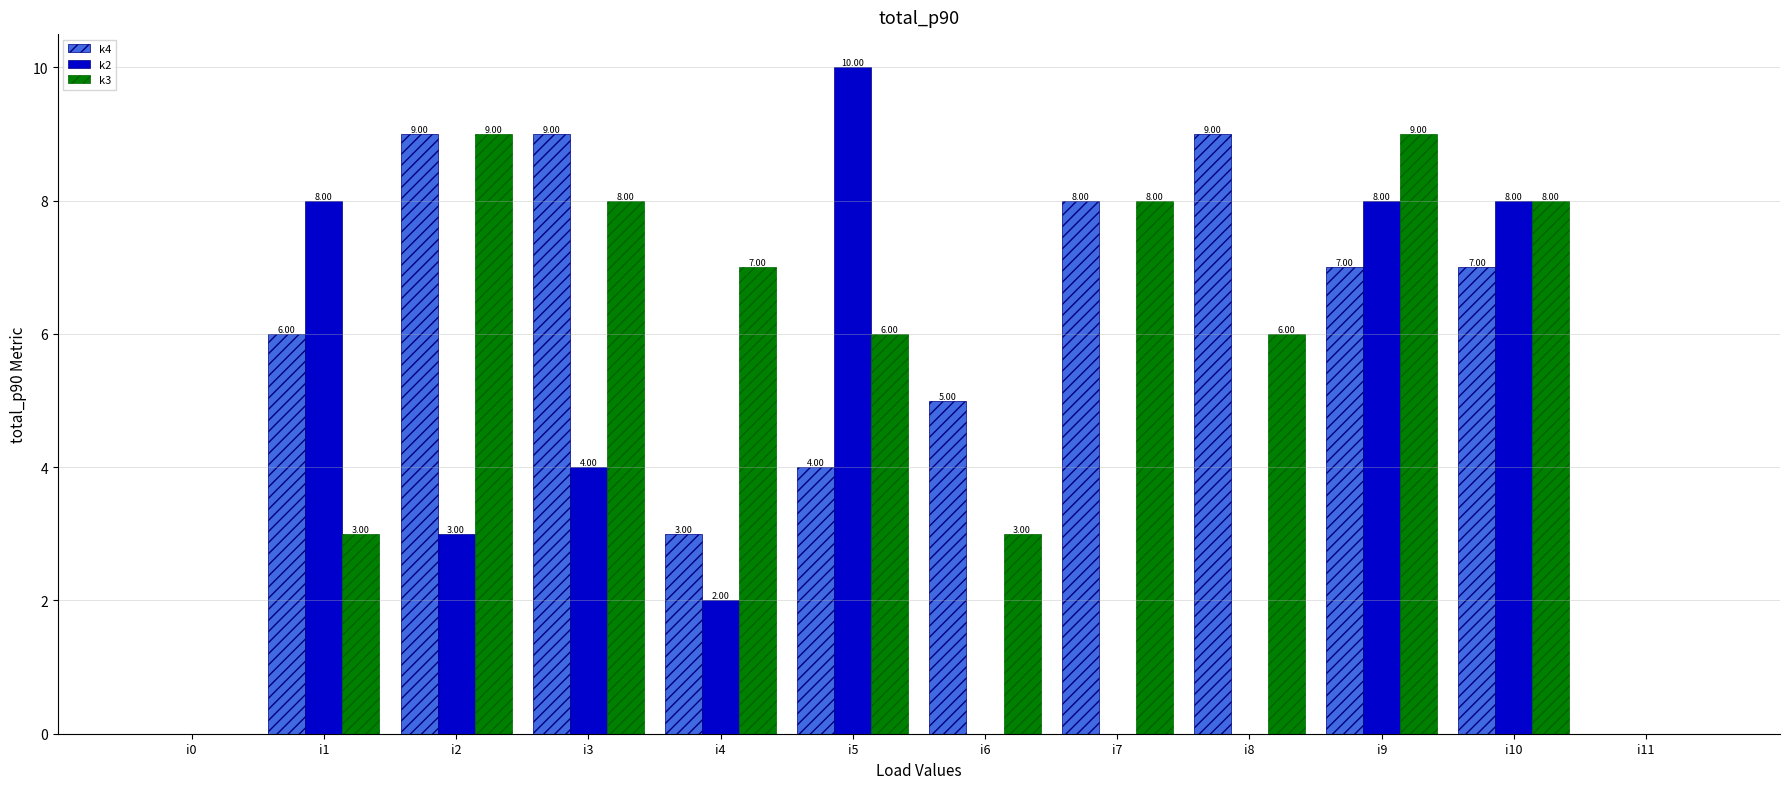

Reading left to right, extract all data points from this chart.

k4: 0	6	9	9	3	4	5	8	9	7	7	0
k2: 0	8	3	4	2	10	0	0	0	8	8	0
k3: 0	3	9	8	7	6	3	8	6	9	8	0